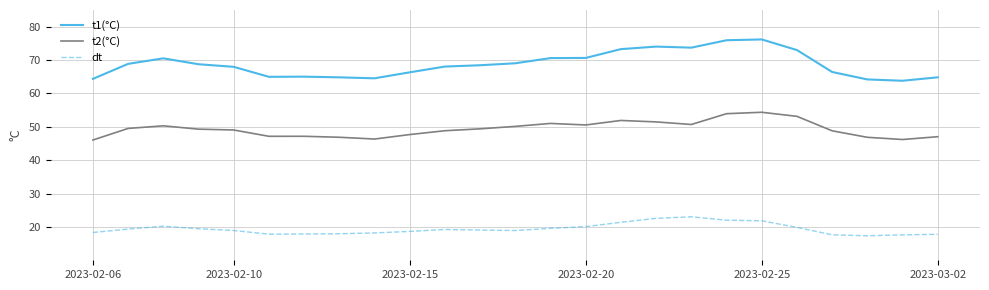

How many categories are shown in the chart?

25